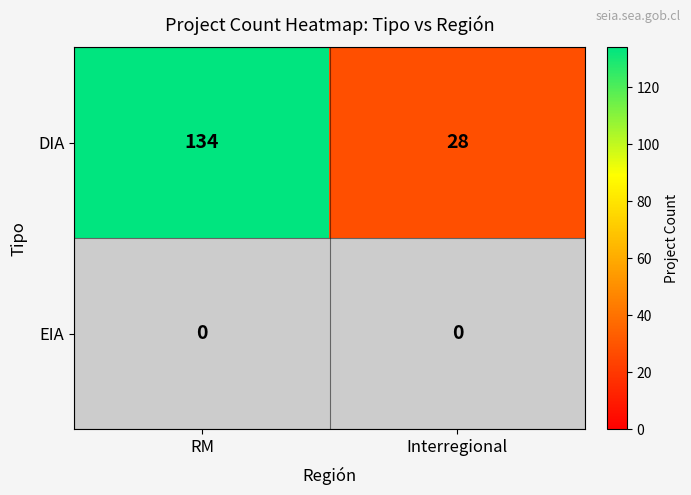

How many categories are shown in the chart?

2